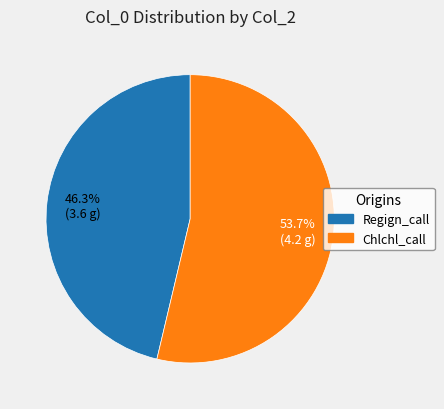

Does any single category account for the majority?

Yes